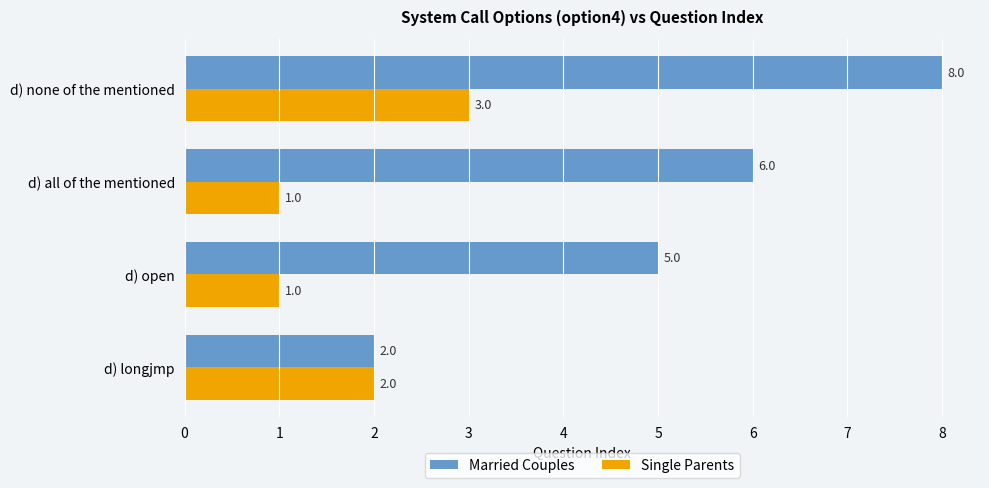

Which series has the largest total across all categories?

Married Couples